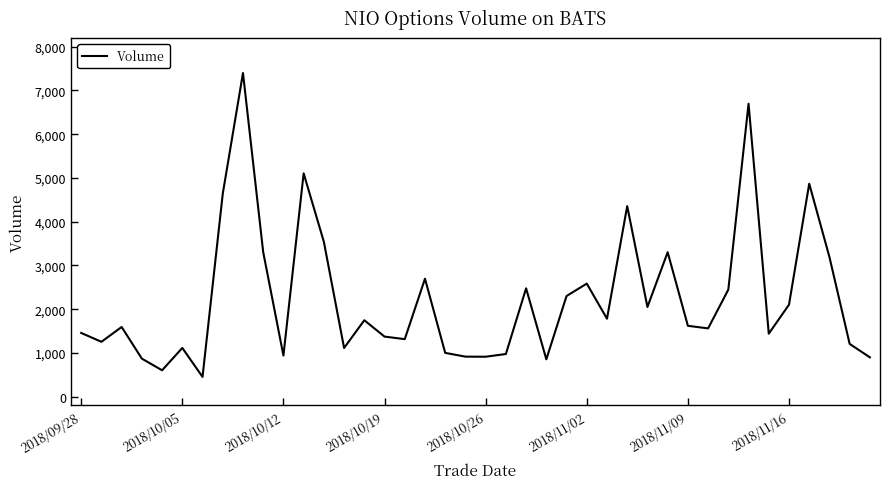

What is the greatest value displayed?

7399